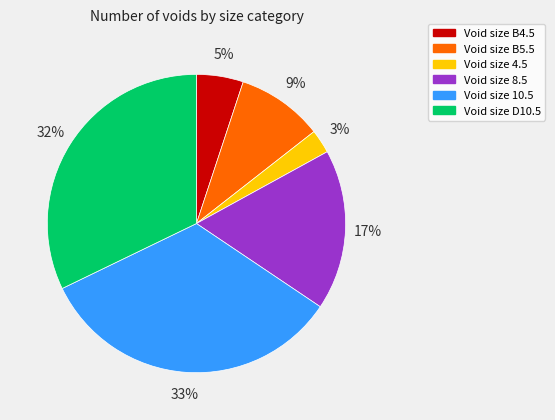

Does any single category account for the majority?

No